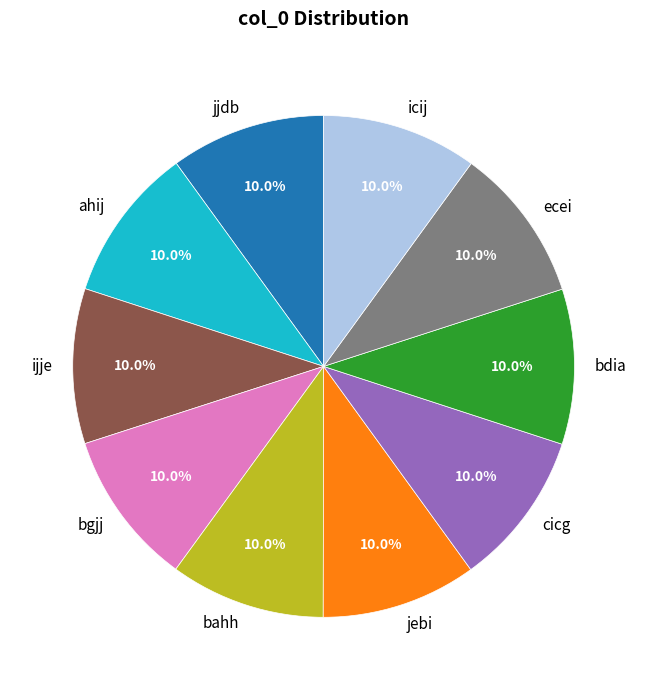

Does ecei represent more than half of the total?

No